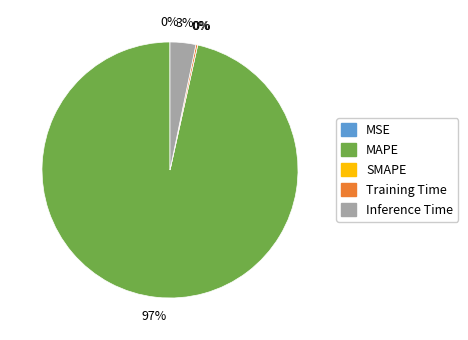

Which has a higher value, SMAPE or MAPE?

MAPE